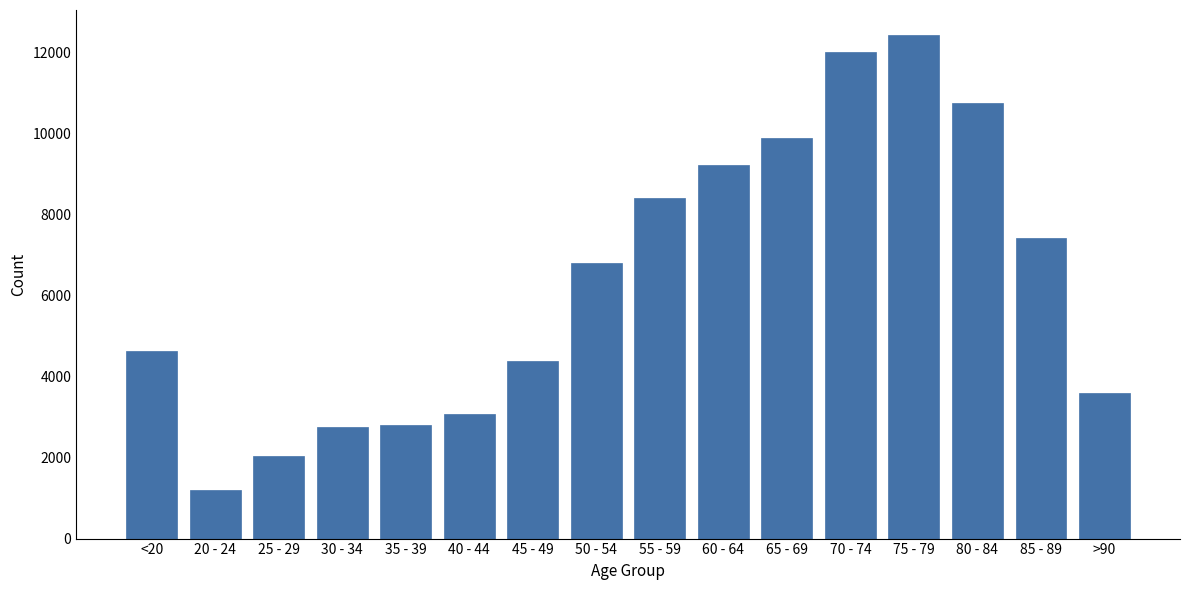

At which category does the chart reach its minimum across all series?

20 - 24